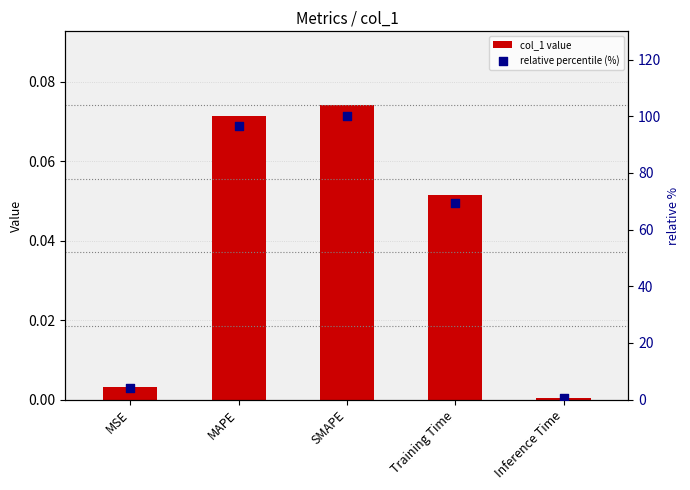

Is the value of col_1 value at MSE greater than the value of relative percentile (%) at SMAPE?

No